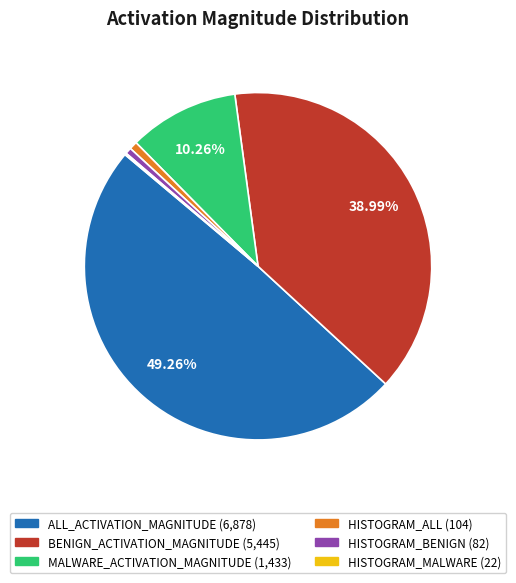

To the nearest percent, what portion does ALL_ACTIVATION_MAGNITUDE represent?

49%